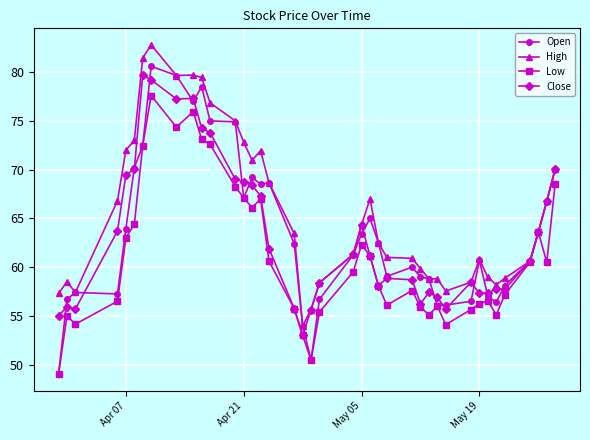

What is the difference between the maximum and minimum values in the Close series?

26.7